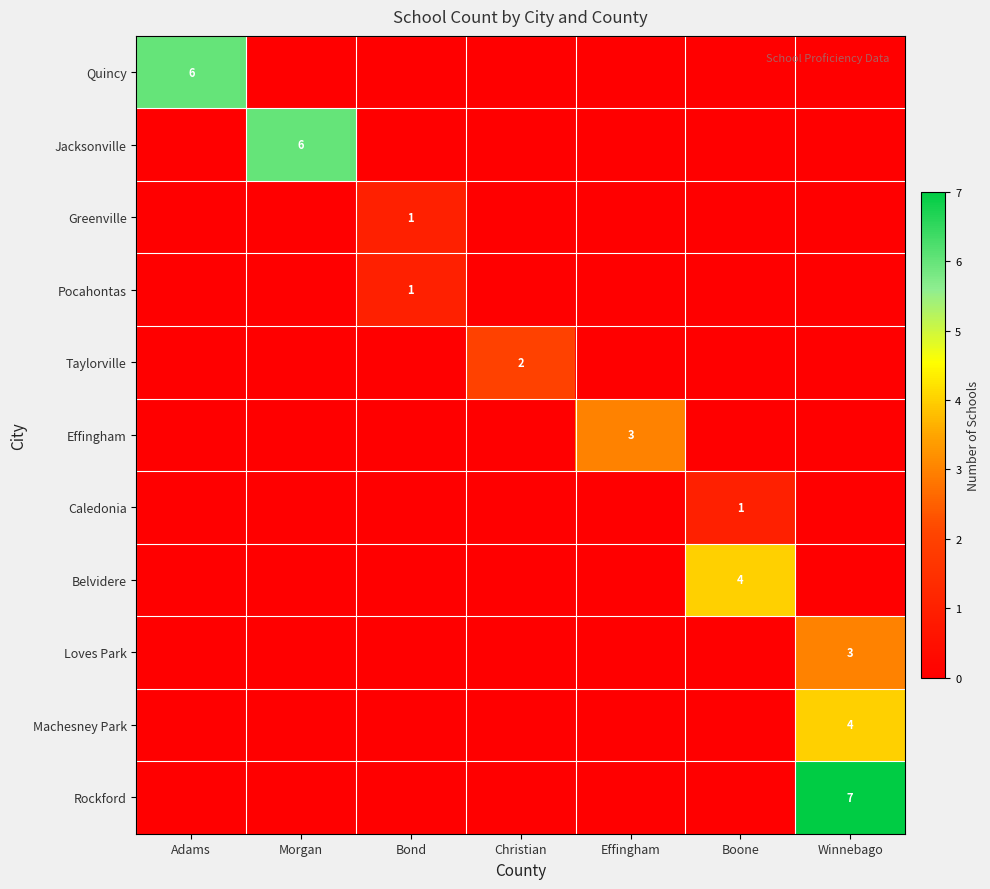

What is the total value across all series at Morgan?

6